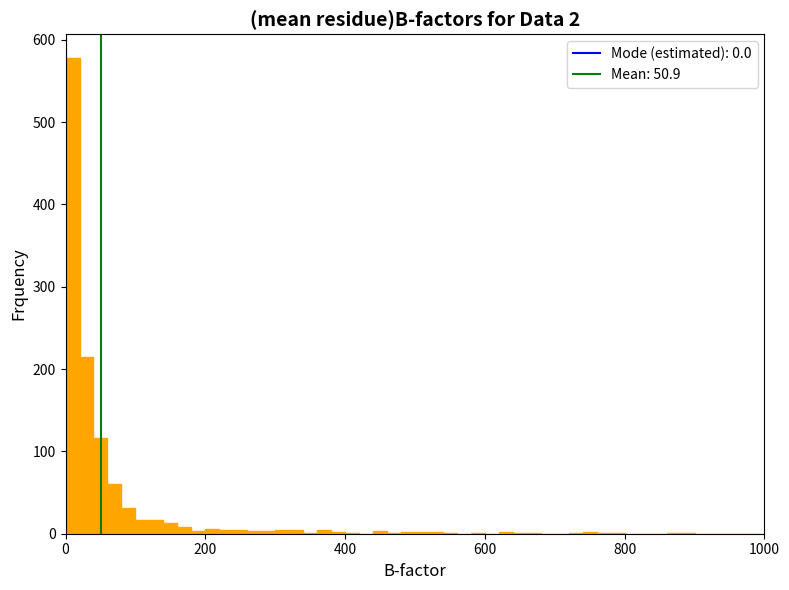

Around what value on the x-axis is the tallest bar? Give the approximate position of its centre, as read against the axis.

20